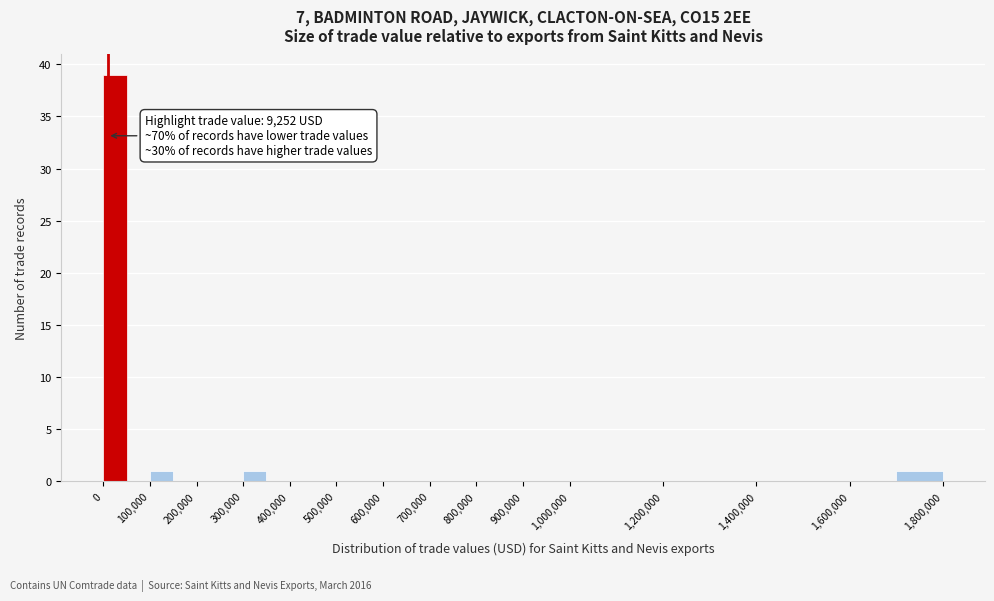

Over which range of the x-axis is the bar tallest?

0 to 50000